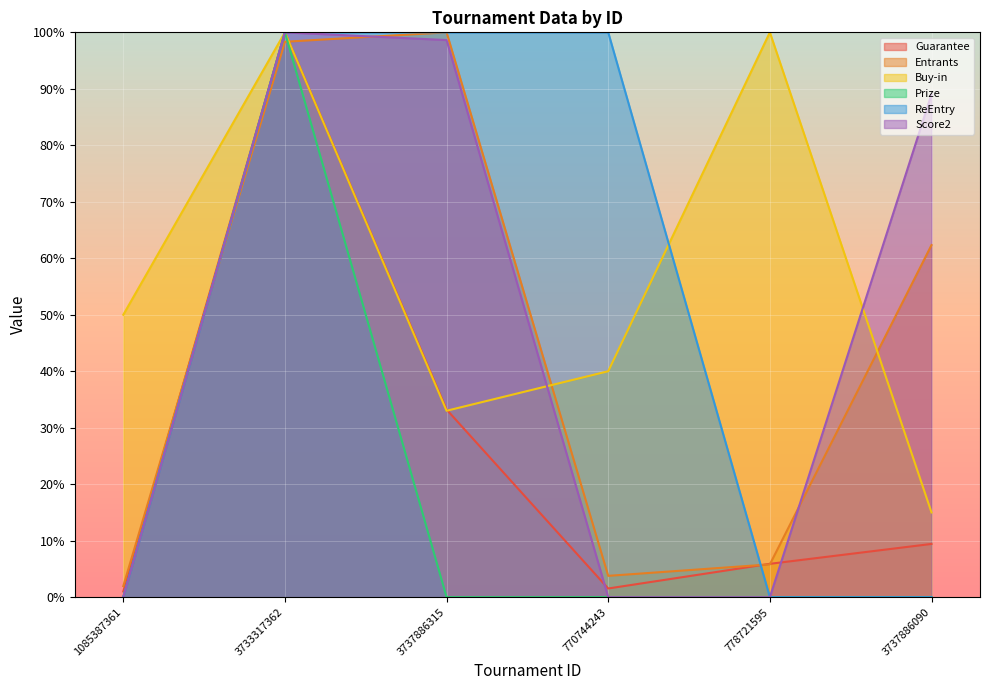

What are all the series names shown in the legend?

Guarantee, Entrants, Buy-in, Prize, ReEntry, Score2